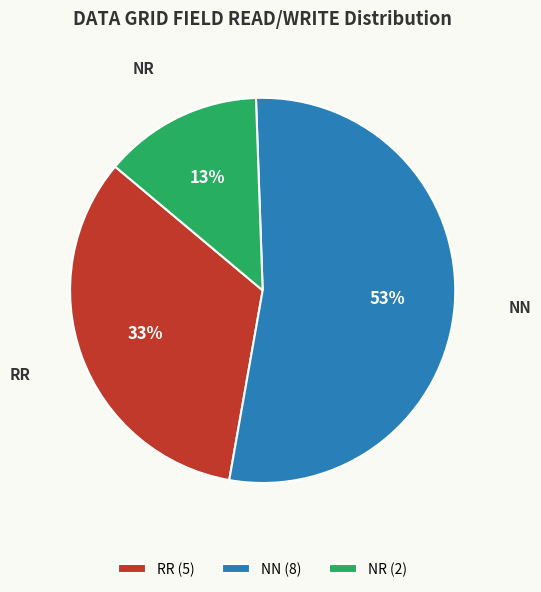

To the nearest percent, what is the difference between the largest and smallest slice percentages?

40%